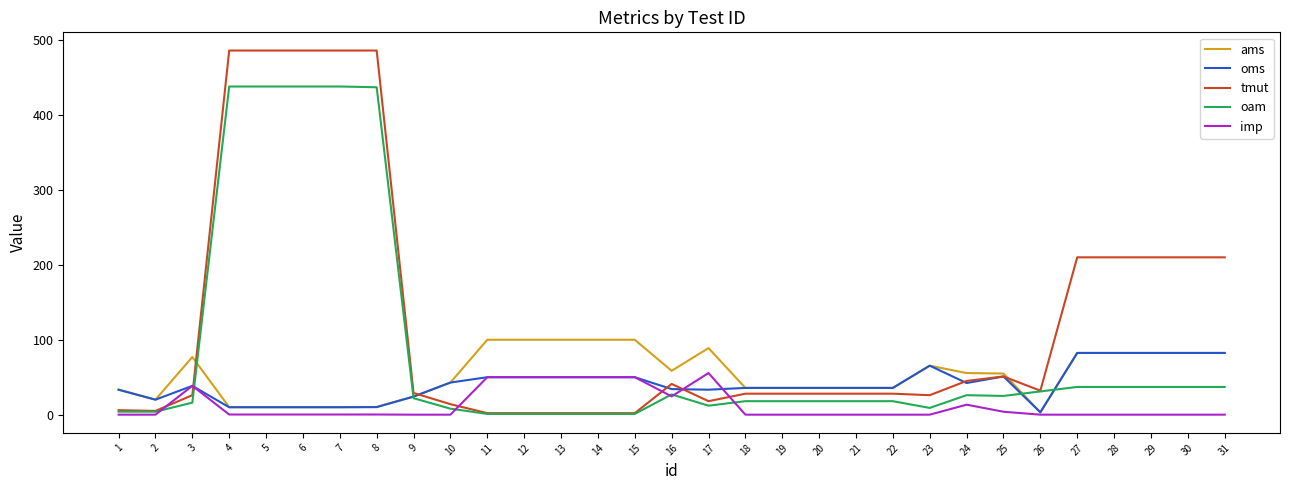

After their last crossing, which series has the higher values: oms or oam?

oms